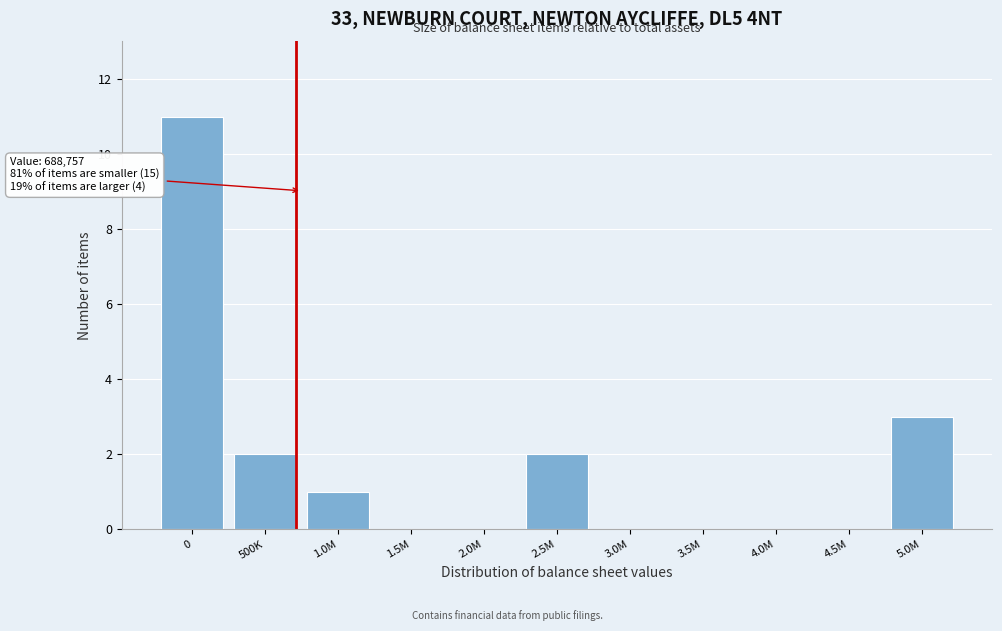

Reading right to left, list all the values displayed in this chart.

5.0M=3	4.5M=0	4.0M=0	3.5M=0	3.0M=0	2.5M=2	2.0M=0	1.5M=0	1.0M=1	500K=2	0=11